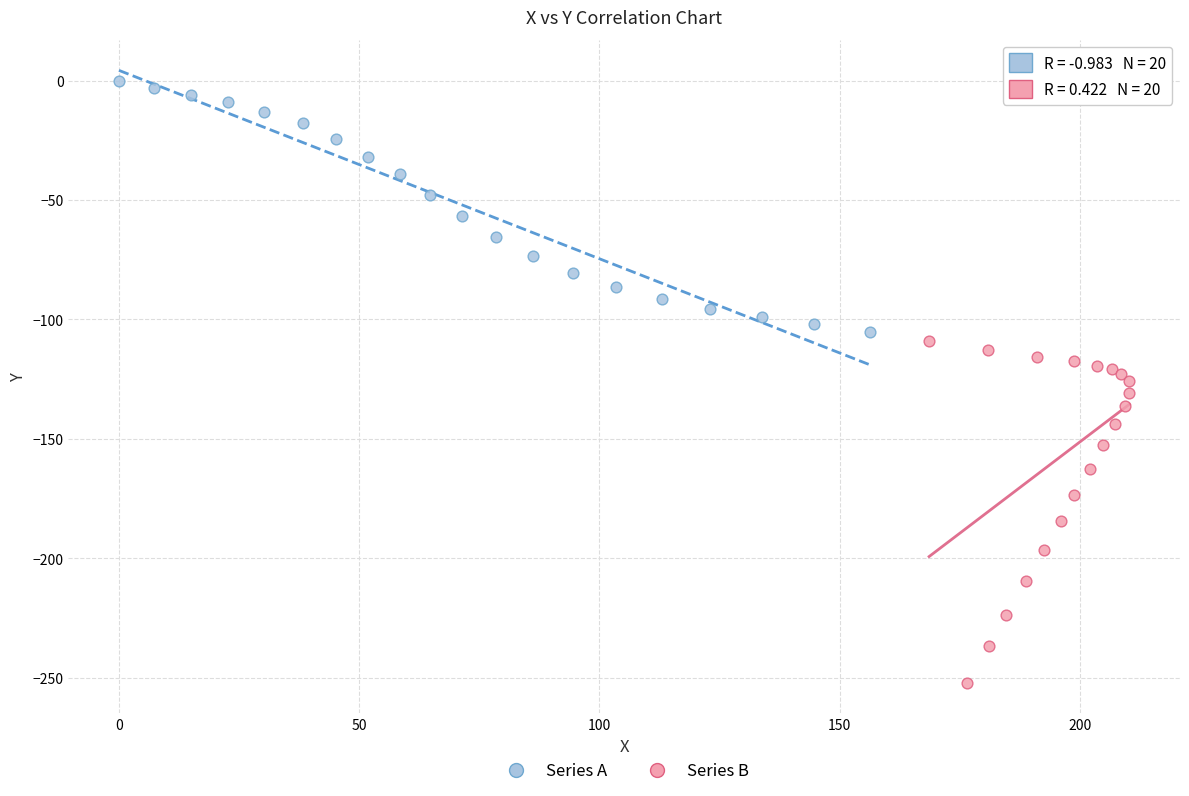

Which series has the largest Y range (max minus min)?

Series B